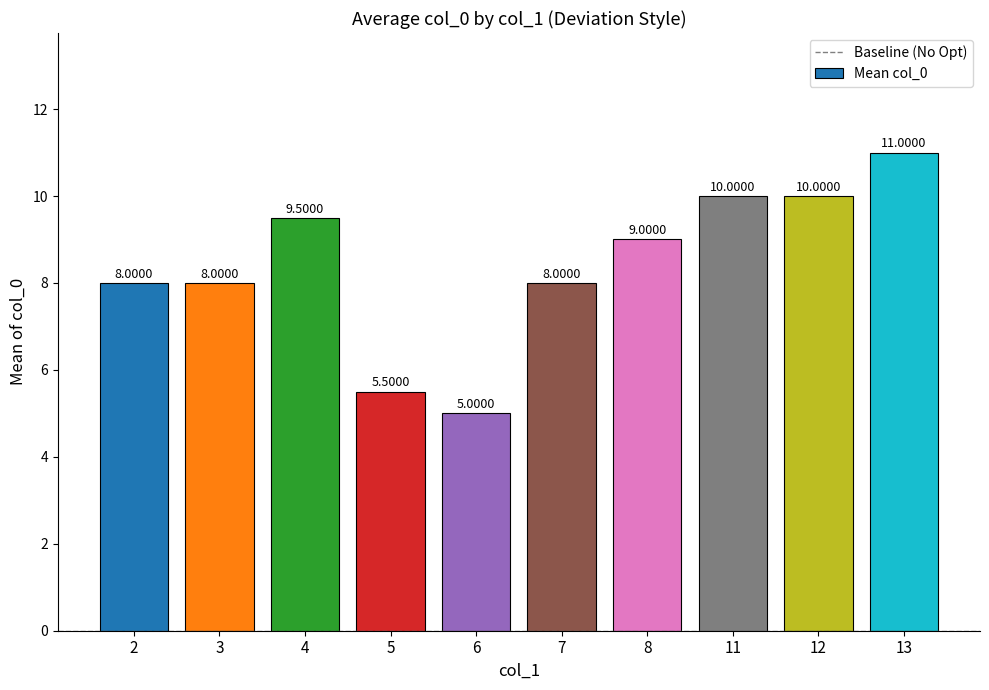

What is the sum of the values at 7 and 13?

19.0